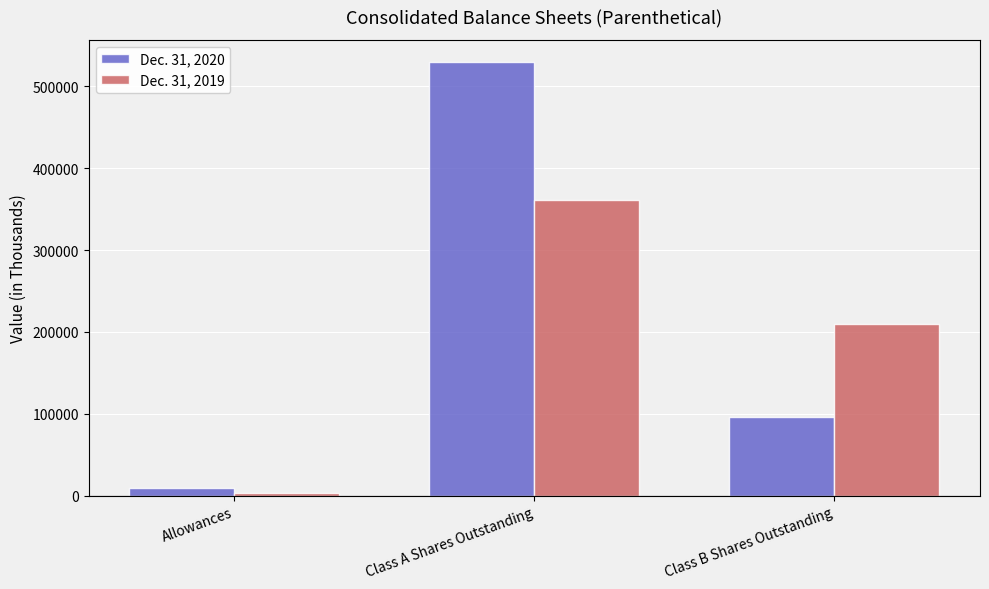

What are all the series names shown in the legend?

Dec. 31, 2020, Dec. 31, 2019